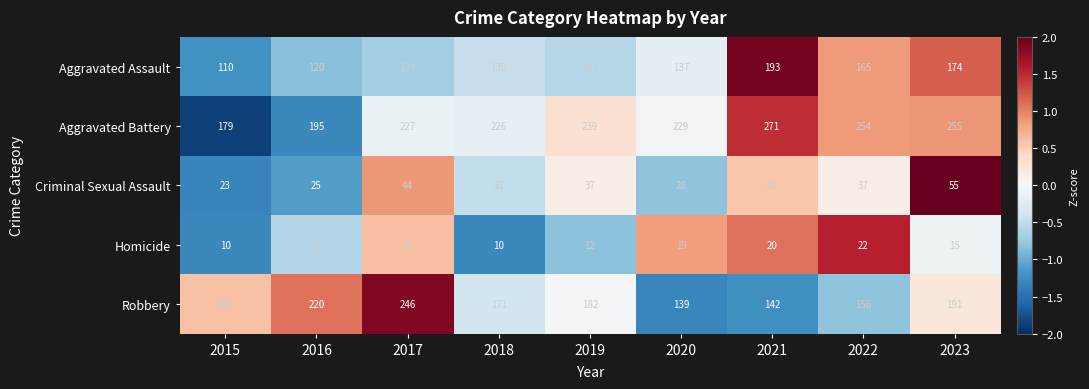

Between 2015 and 2022, which series saw the biggest shift?

Aggravated Battery